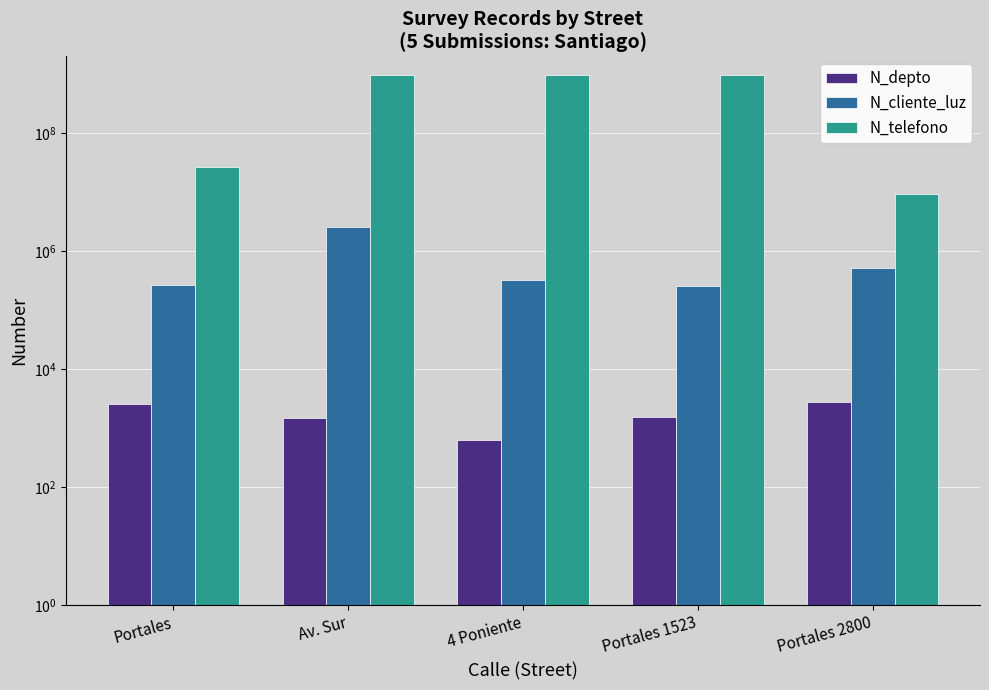

Read the N_depto value at Portales 2800.

2800